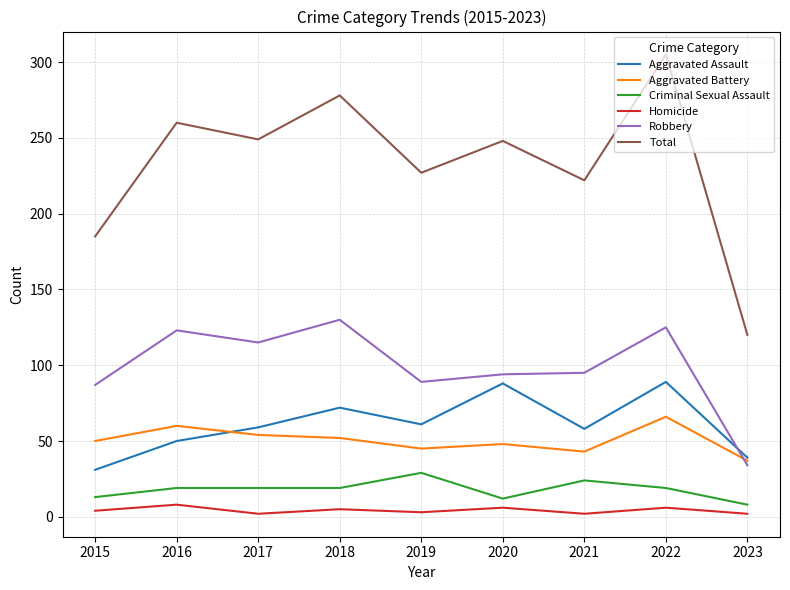

What is the maximum value shown in the chart?

305